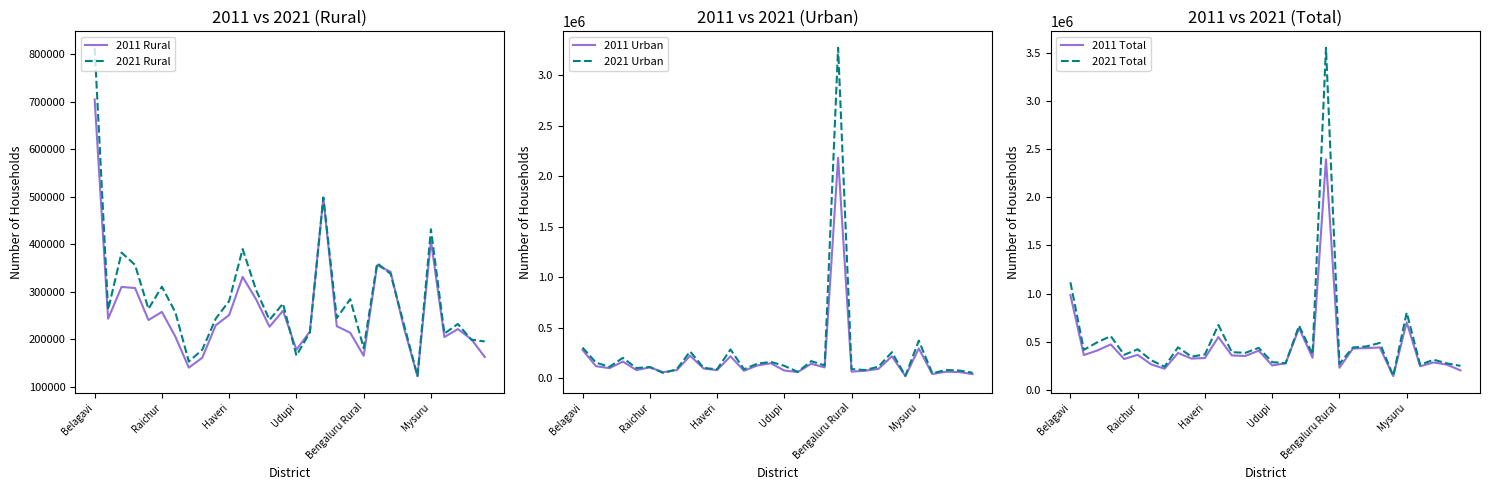

What is the highest value of the 2011 Total series?

2393845